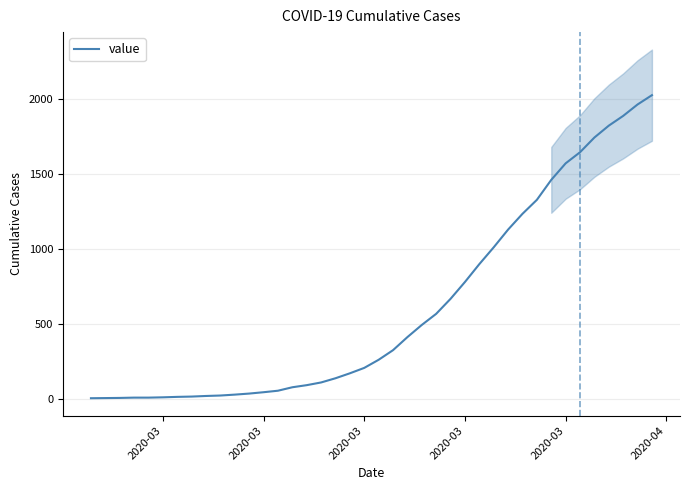

Between 8 and 2020-03, which is larger?

8